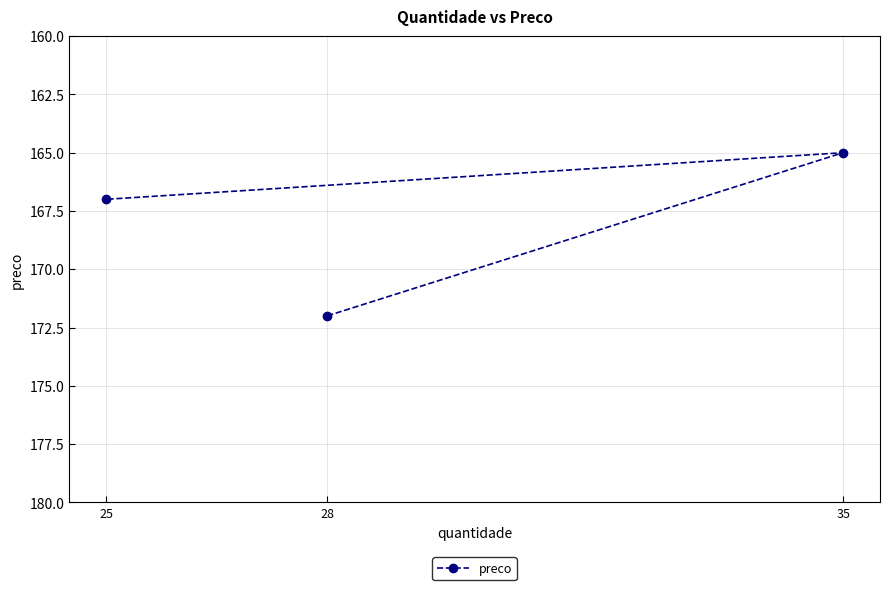

How many values are between 165 and 172?

3